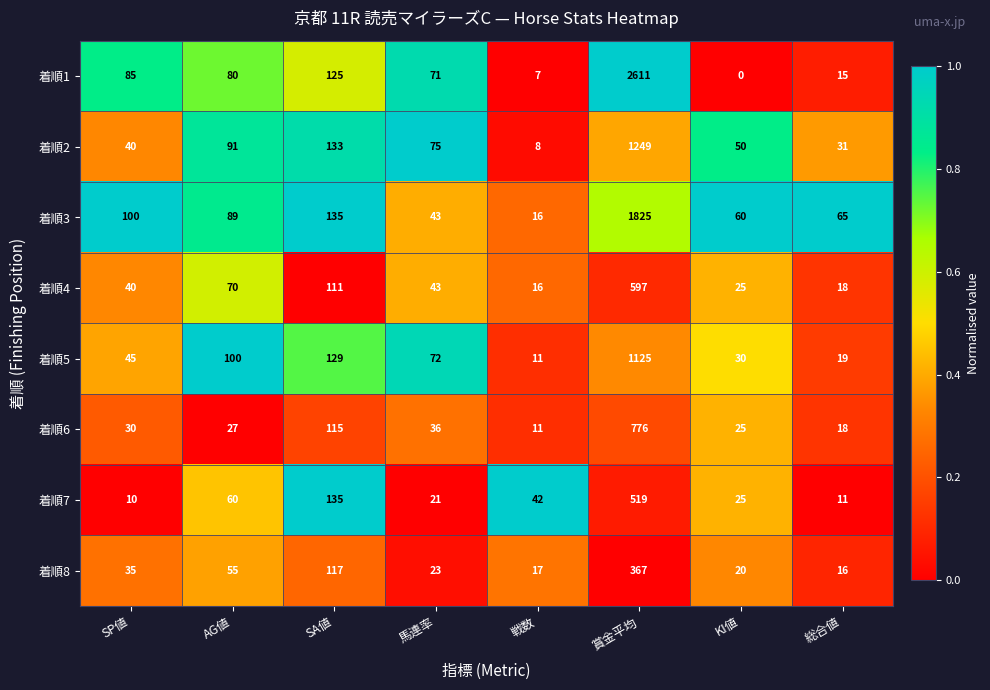

What is the difference between the highest and lowest values at SP値?

90